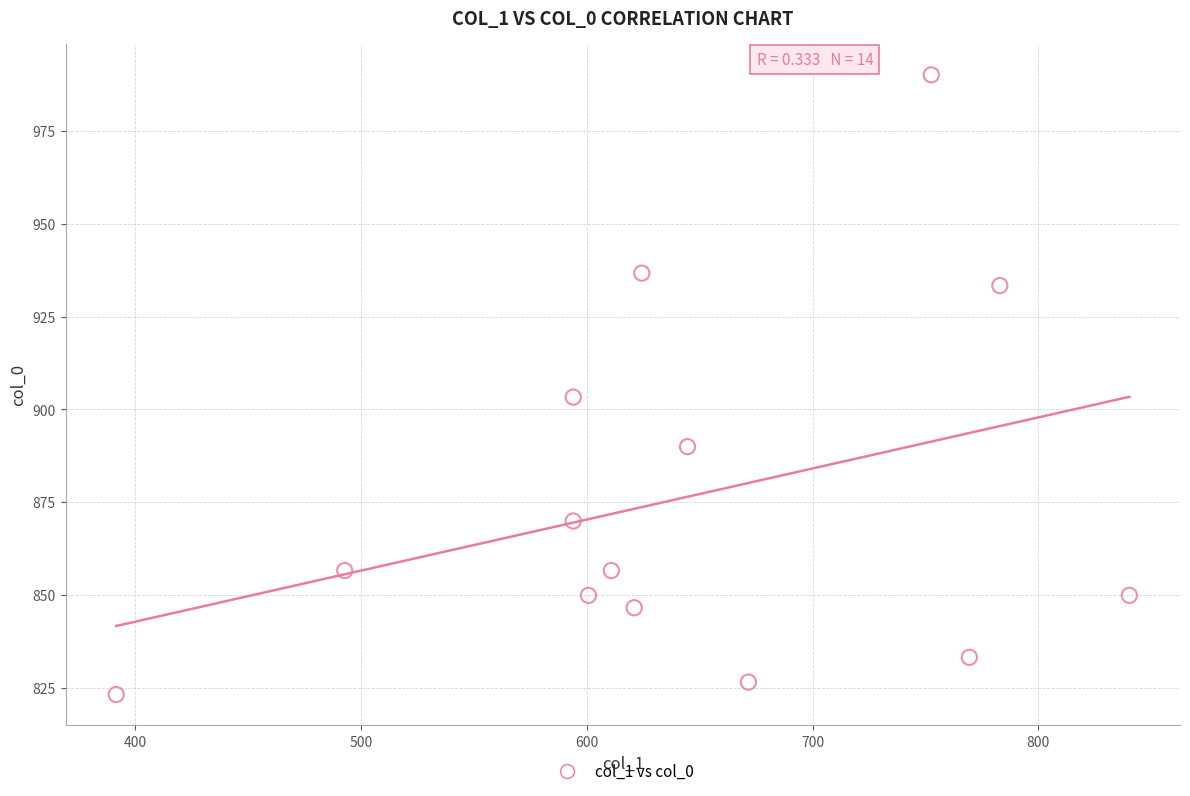

What is the range of X values (max minus min)?

448.9